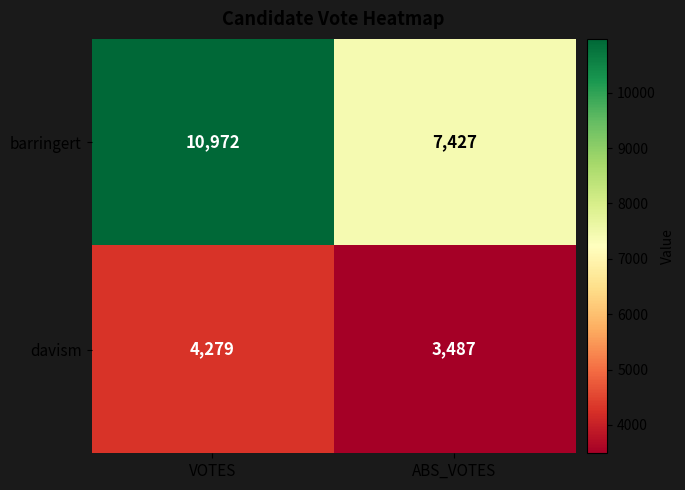

What is the difference between the barringert values at ABS_VOTES and VOTES?

3545